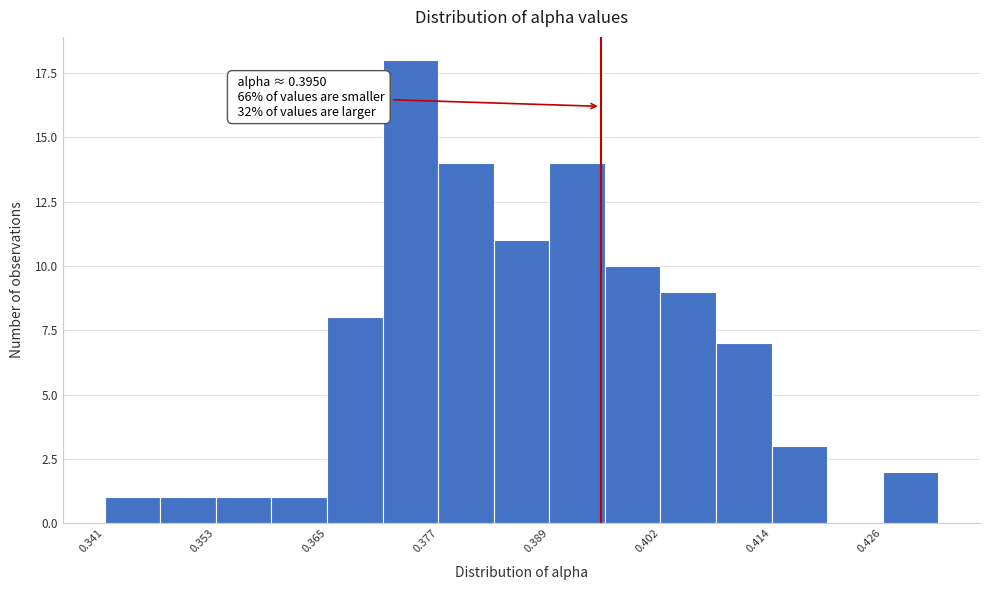

Read against the x-axis, roughly where is the centre of the tallest bar?

0.374